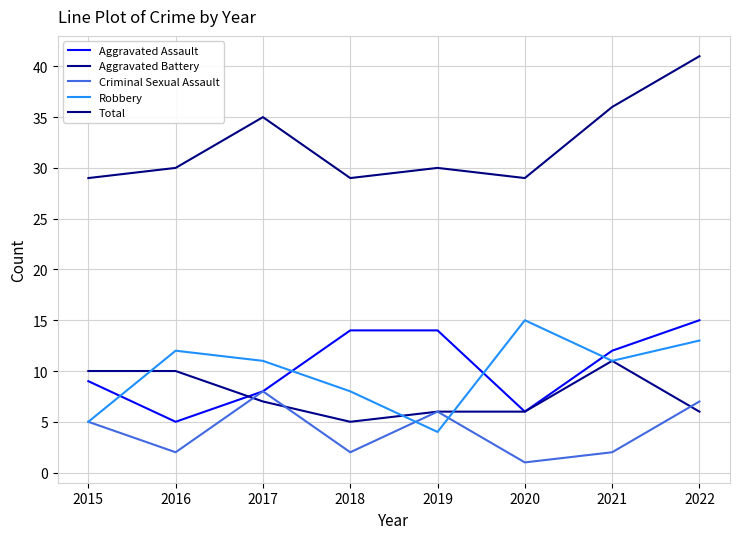

How many lines are shown in the chart?

5